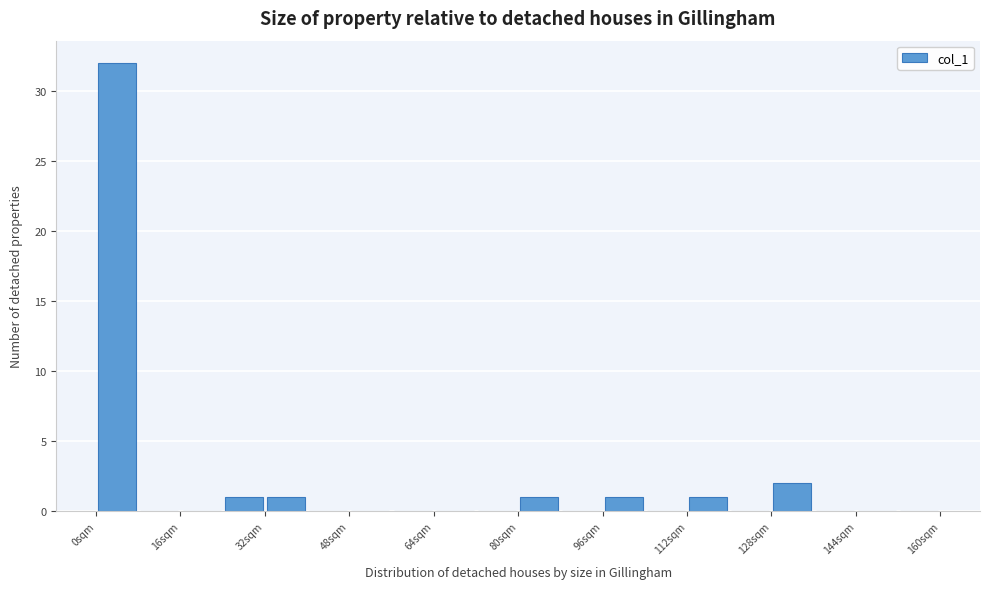

Over which range of the x-axis is the bar tallest?

0 to 8